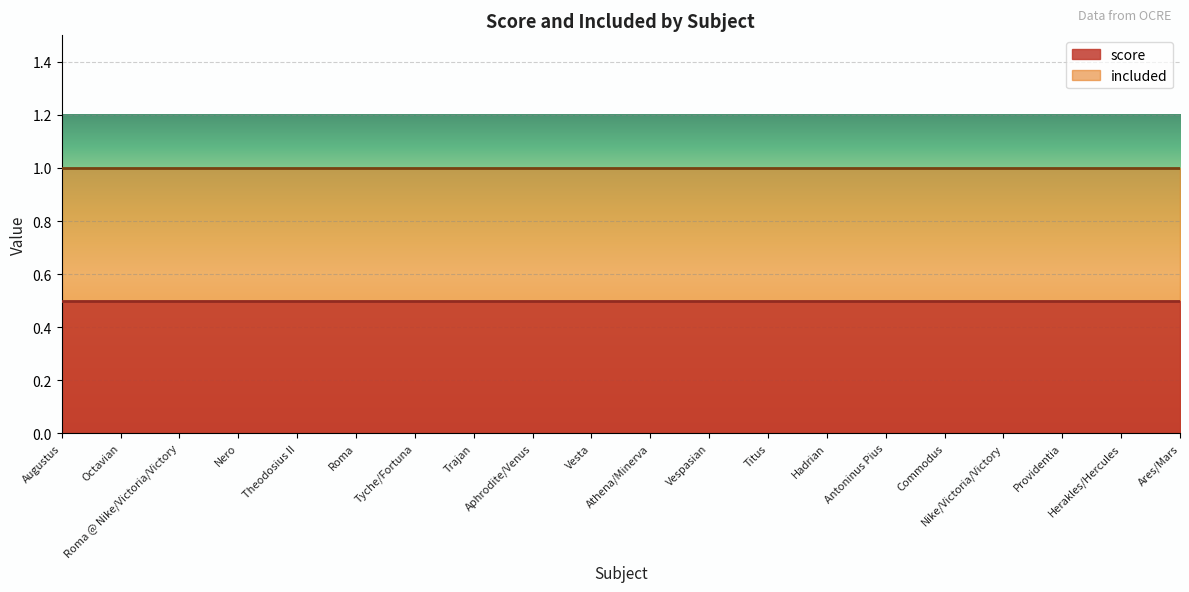

At which label is included closest to 1?

Augustus